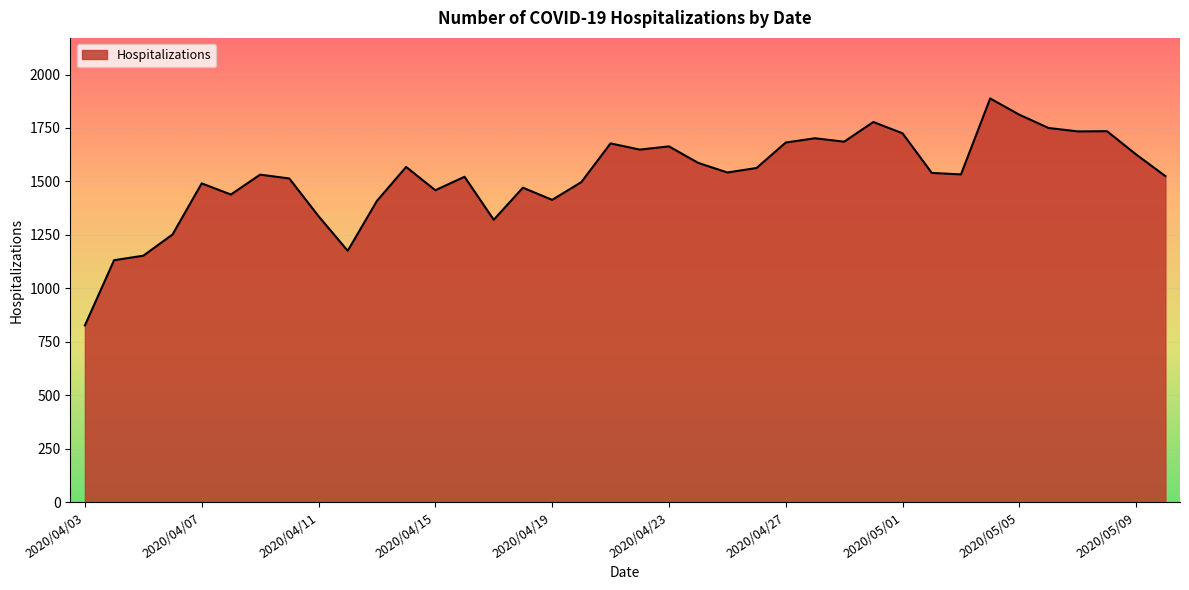

What is the minimum value shown in the chart?

827